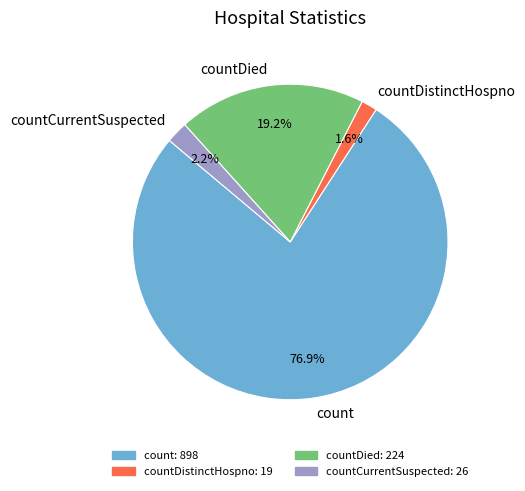

Rank the categories by value from highest to lowest.

count, countDied, countCurrentSuspected, countDistinctHospno